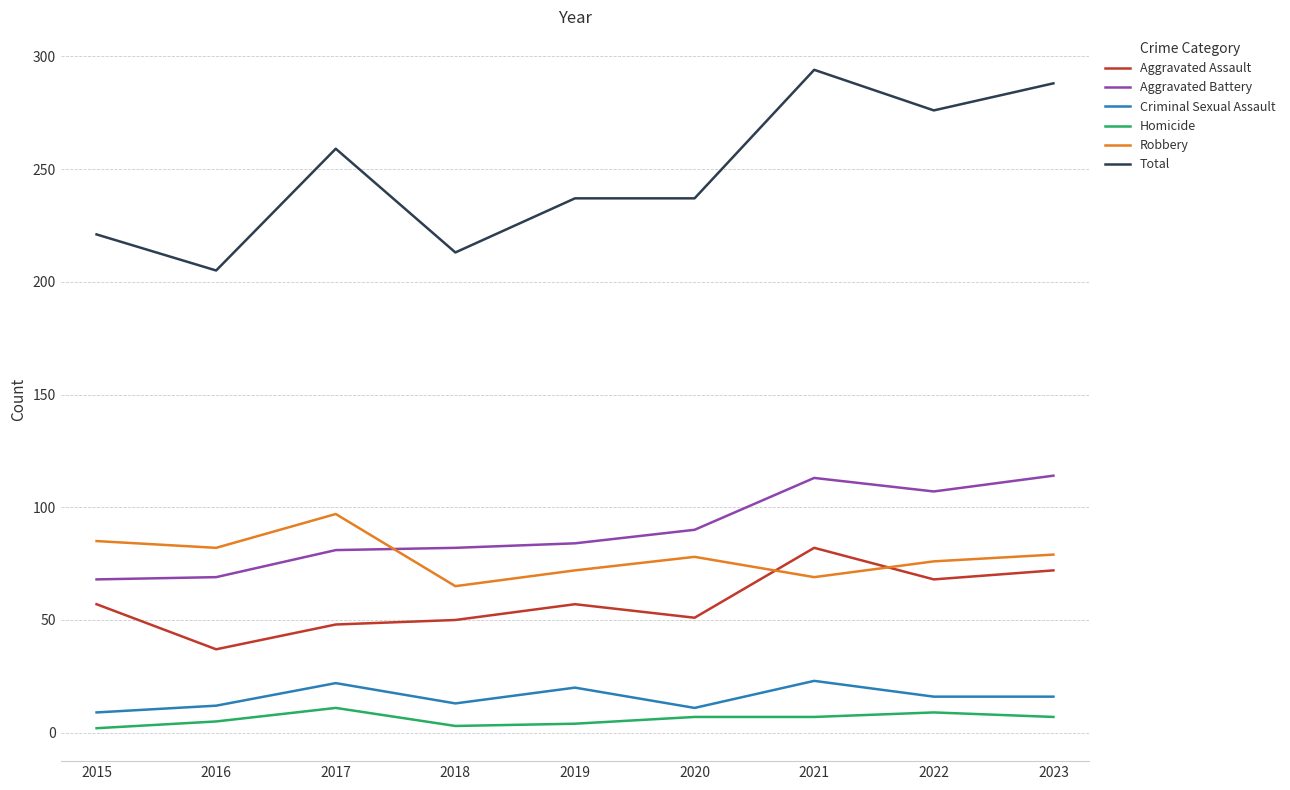

At 2021, list the series in order from largest to smallest.

Total, Aggravated Battery, Aggravated Assault, Robbery, Criminal Sexual Assault, Homicide